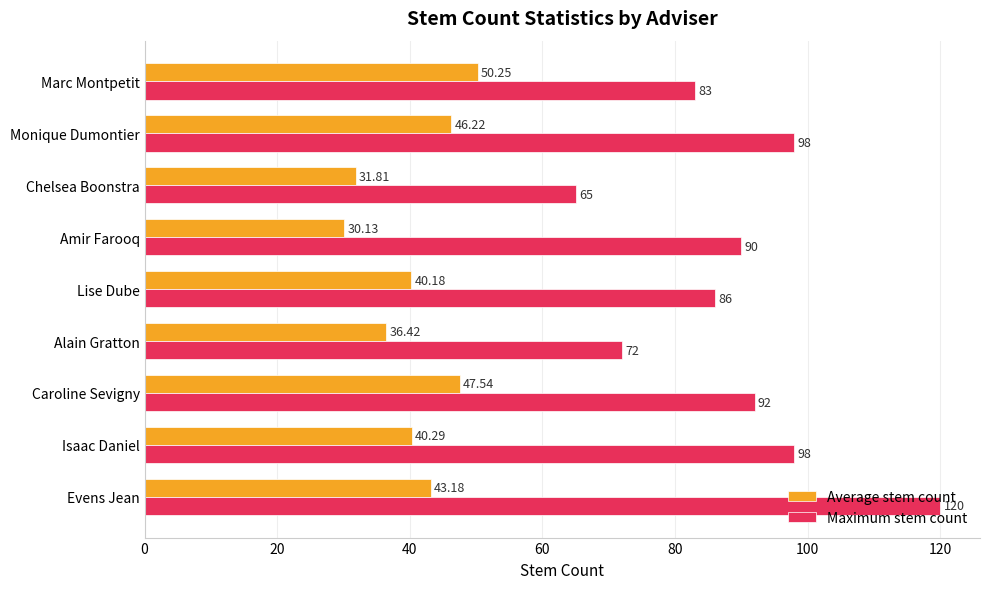

What is the difference between the maximum and minimum values in the Maximum stem count series?

55.0